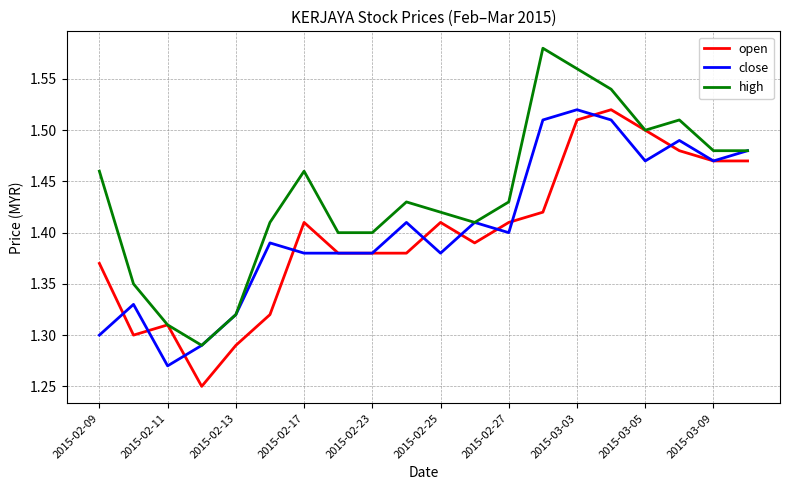

Which series has the largest total across all categories?

high